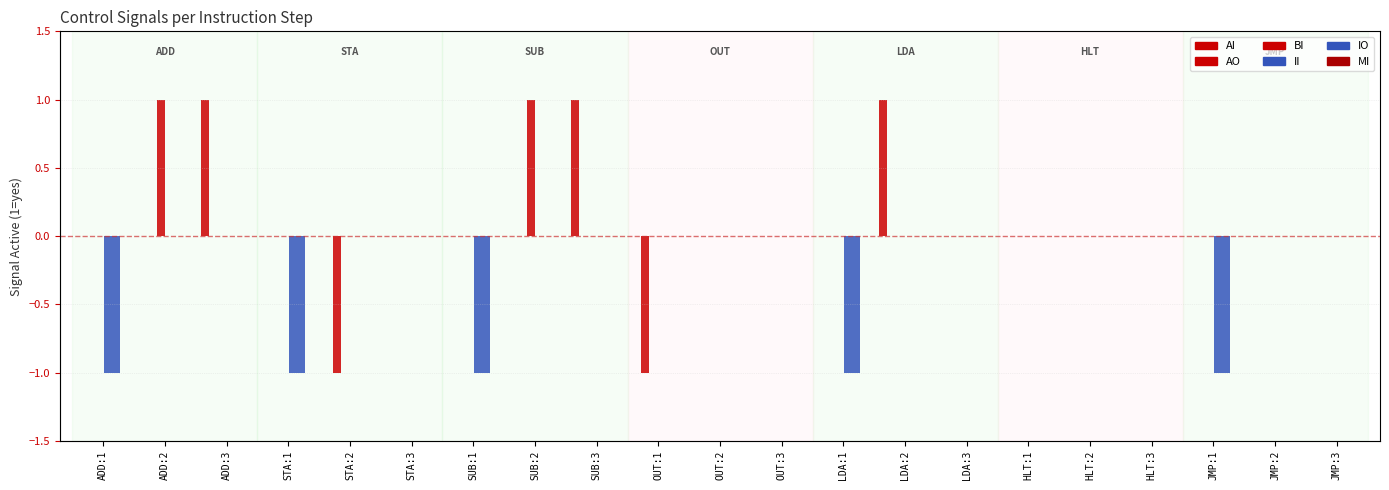

Reading left to right, what are all the values shown in this chart?

AI: ADD:1=0	ADD:2=0	ADD:3=1	STA:1=0	STA:2=0	STA:3=0	SUB:1=0	SUB:2=0	SUB:3=1	OUT:1=0	OUT:2=0	OUT:3=0	LDA:1=0	LDA:2=1	LDA:3=0	HLT:1=0	HLT:2=0	HLT:3=0	JMP:1=0	JMP:2=0	JMP:3=0
AO: ADD:1=0	ADD:2=0	ADD:3=0	STA:1=0	STA:2=-1	STA:3=0	SUB:1=0	SUB:2=0	SUB:3=0	OUT:1=-1	OUT:2=0	OUT:3=0	LDA:1=0	LDA:2=0	LDA:3=0	HLT:1=0	HLT:2=0	HLT:3=0	JMP:1=0	JMP:2=0	JMP:3=0
BI: ADD:1=0	ADD:2=1	ADD:3=0	STA:1=0	STA:2=0	STA:3=0	SUB:1=0	SUB:2=1	SUB:3=0	OUT:1=0	OUT:2=0	OUT:3=0	LDA:1=0	LDA:2=0	LDA:3=0	HLT:1=0	HLT:2=0	HLT:3=0	JMP:1=0	JMP:2=0	JMP:3=0
II: ADD:1=-1	ADD:2=0	ADD:3=0	STA:1=-1	STA:2=0	STA:3=0	SUB:1=-1	SUB:2=0	SUB:3=0	OUT:1=0	OUT:2=0	OUT:3=0	LDA:1=-1	LDA:2=0	LDA:3=0	HLT:1=0	HLT:2=0	HLT:3=0	JMP:1=-1	JMP:2=0	JMP:3=0
IO: ADD:1=-1	ADD:2=0	ADD:3=0	STA:1=-1	STA:2=0	STA:3=0	SUB:1=-1	SUB:2=0	SUB:3=0	OUT:1=0	OUT:2=0	OUT:3=0	LDA:1=-1	LDA:2=0	LDA:3=0	HLT:1=0	HLT:2=0	HLT:3=0	JMP:1=-1	JMP:2=0	JMP:3=0
MI: ADD:1=0	ADD:2=0	ADD:3=0	STA:1=0	STA:2=0	STA:3=0	SUB:1=0	SUB:2=0	SUB:3=0	OUT:1=0	OUT:2=0	OUT:3=0	LDA:1=0	LDA:2=0	LDA:3=0	HLT:1=0	HLT:2=0	HLT:3=0	JMP:1=0	JMP:2=0	JMP:3=0